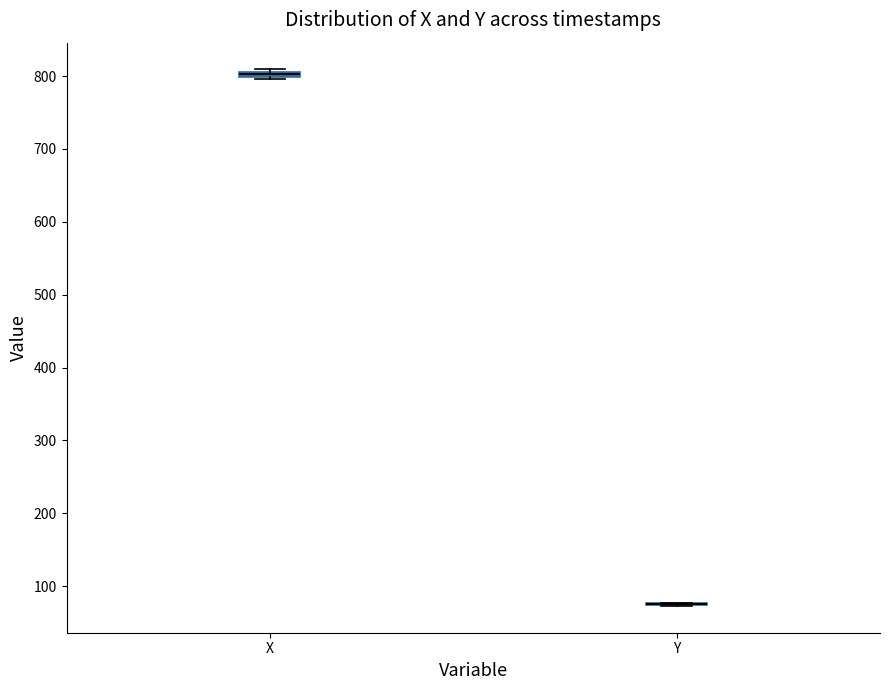

Where is the lower edge of the box for X on the y-axis? The values are not printed on the chart, so give them approximately, as read against the axis.

800